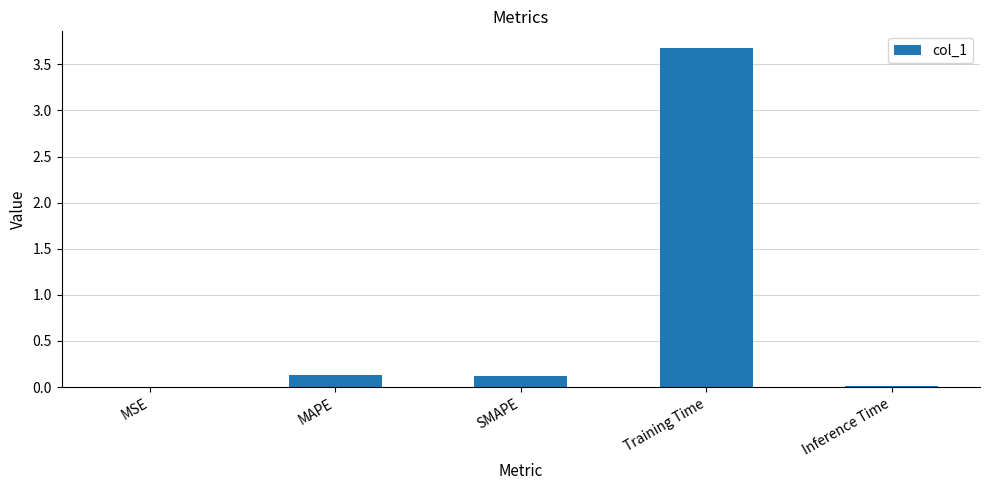

What is the greatest value displayed?

3.7